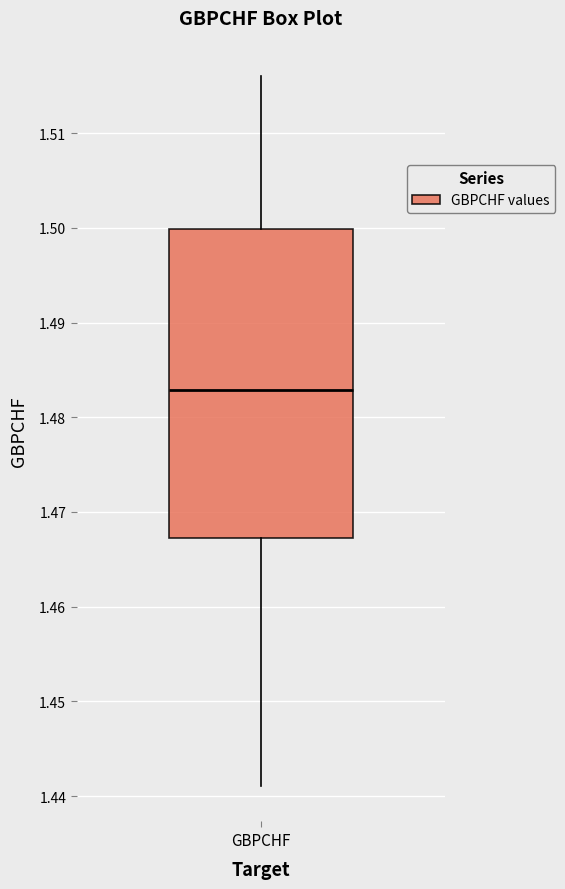

Where is the lower edge of the box for GBPCHF on the y-axis? The values are not printed on the chart, so give them approximately, as read against the axis.

1.467